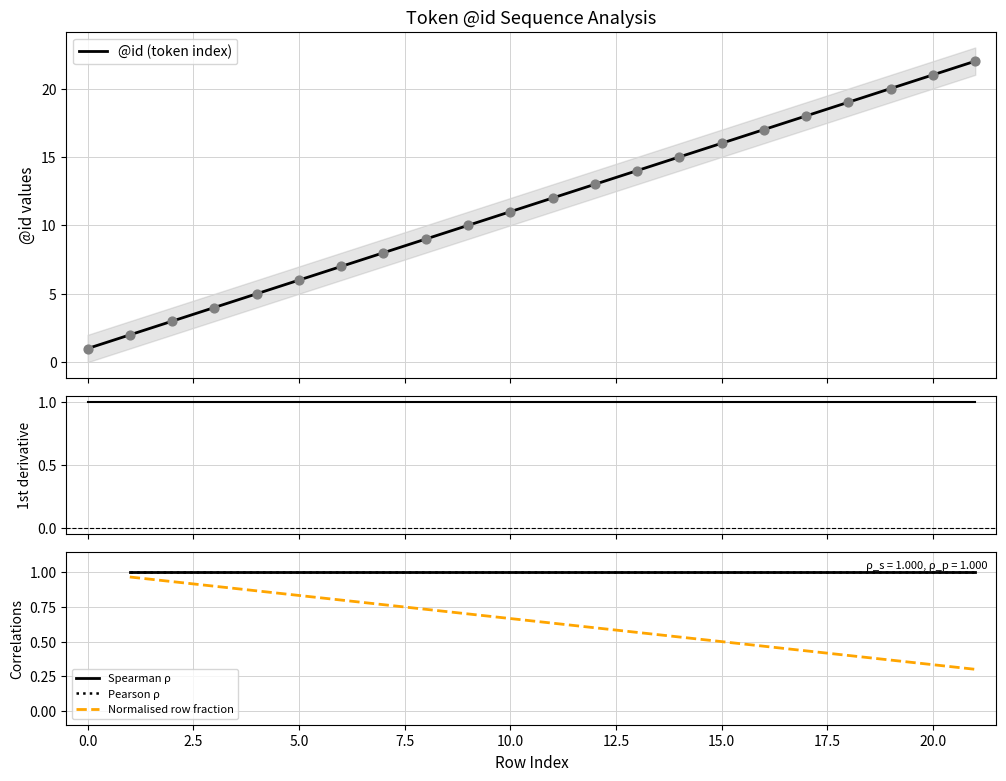

Between 20 and 7, which is larger?

20